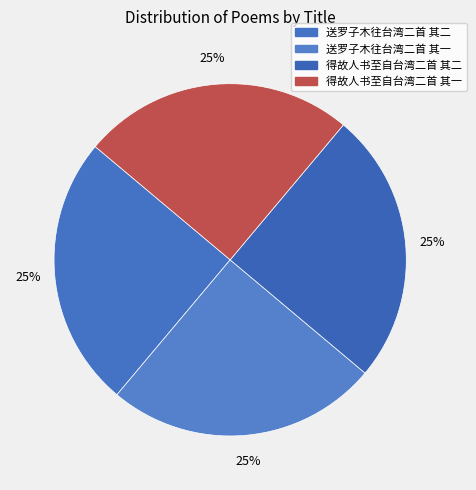

Is 得故人书至自台湾二首 其一 the majority of the pie?

No